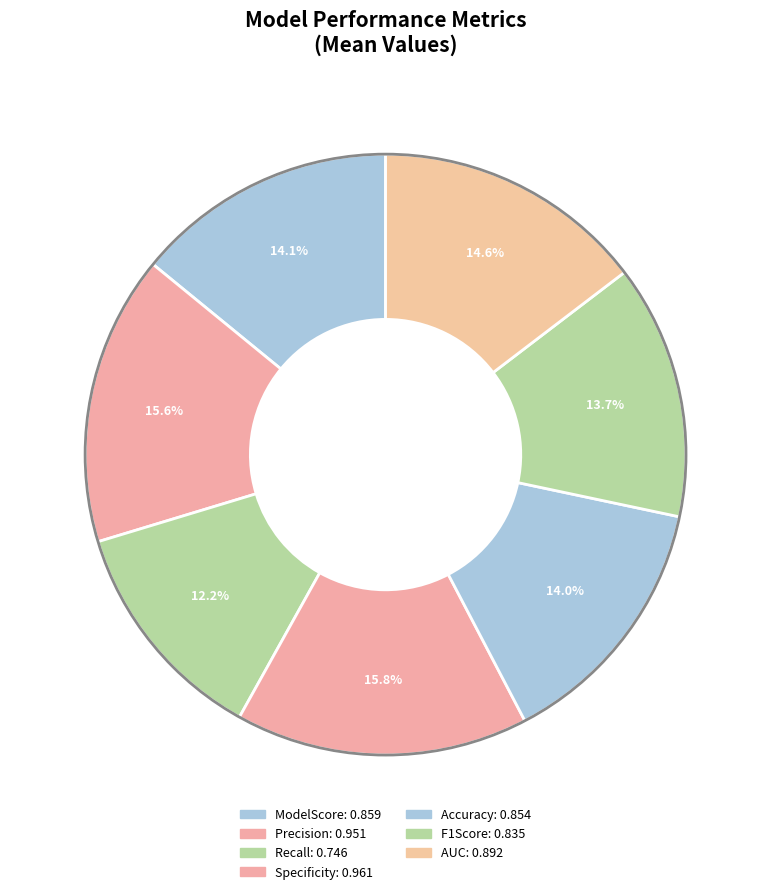

Rank the categories by value from highest to lowest.

Specificity, Precision, AUC, ModelScore, Accuracy, F1Score, Recall